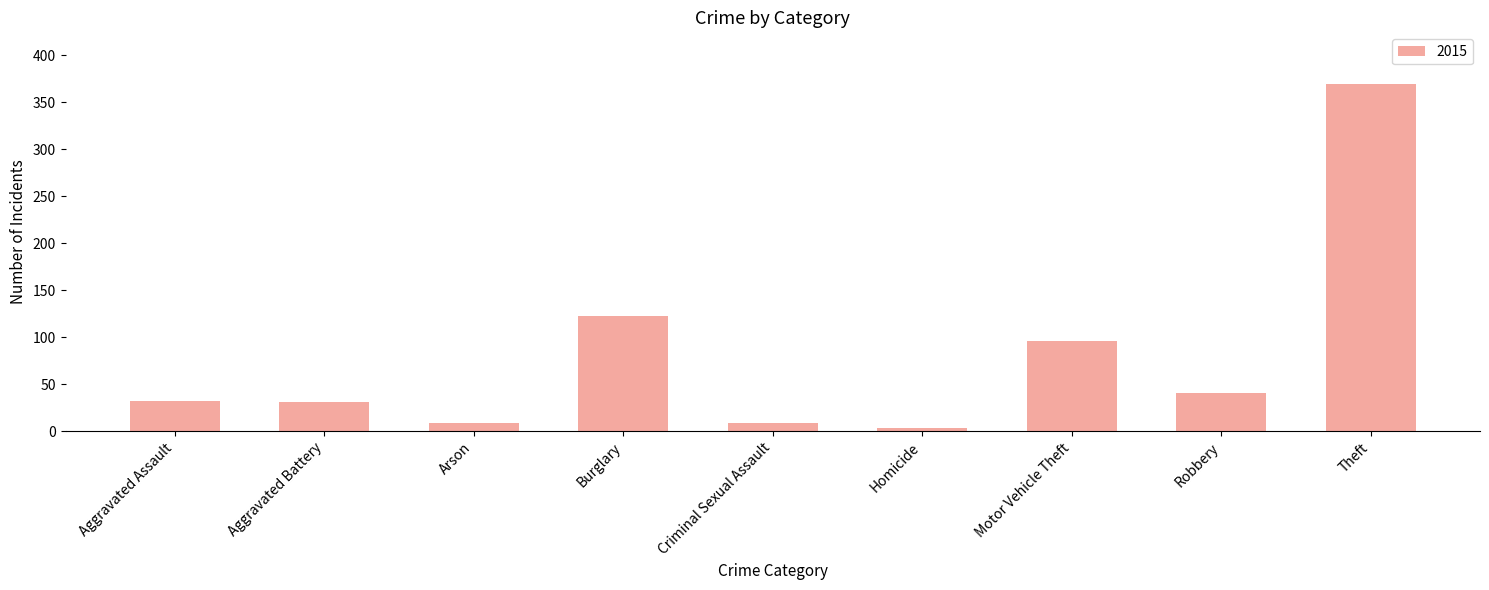

Approximately how many times larger is the value at Theft compared to Burglary?

3.0